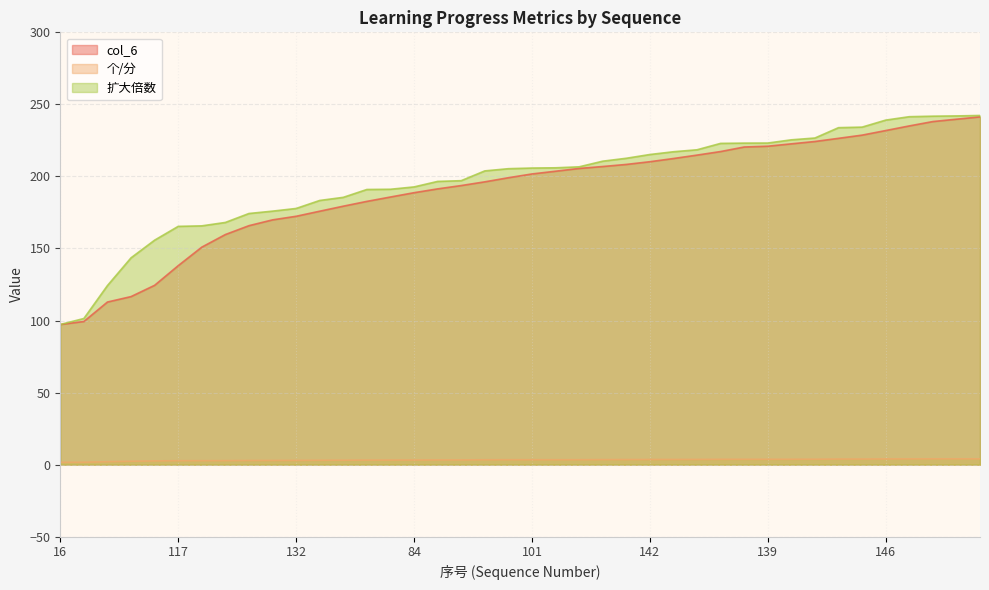

Reading left to right, what are all the values shown in this chart?

col_6: 16=97.3	14=99.3	124=112.9	109=116.6	108=124.5	117=138.1	17=150.9	125=159.7	13=165.8	119=169.9	132=172.4	137=175.9	138=179.4	140=182.7	107=185.7	84=188.7	105=191.4	112=193.7	100=196.3	113=199.1	101=201.7	71=203.6	147=205.6	82=206.9	28=208.3	142=210.2	55=212.4	126=214.8	110=217.3	29=220.4	139=221.0	57=222.6	123=224.3	103=226.4	116=228.7	146=231.8	20=235.1	30=238.1	122=239.7	104=241.3
个/分: 16=1.6	14=1.7	124=2.1	109=2.4	108=2.6	117=2.8	17=2.8	125=2.8	13=2.9	119=2.9	132=3.0	137=3.1	138=3.1	140=3.2	107=3.2	84=3.2	105=3.3	112=3.3	100=3.4	113=3.4	101=3.4	71=3.4	147=3.4	82=3.5	28=3.5	142=3.6	55=3.6	126=3.6	110=3.7	29=3.7	139=3.7	57=3.8	123=3.8	103=3.9	116=3.9	146=4.0	20=4.0	30=4.0	122=4.0	104=4.0
扩大倍数: 16=97.3	14=101.4	124=124.3	109=143.5	108=155.8	117=165.4	17=165.7	125=168.1	13=174.3	119=175.9	132=177.8	137=183.3	138=185.5	140=190.9	107=191.1	84=192.7	105=196.6	112=197.1	100=203.8	113=205.4	101=205.8	71=206.0	147=206.7	82=210.6	28=212.6	142=215.2	55=217.1	126=218.5	110=222.9	29=223.1	139=223.2	57=225.4	123=226.7	103=233.8	116=234.2	146=239.1	20=241.5	30=241.8	122=242.0	104=242.3